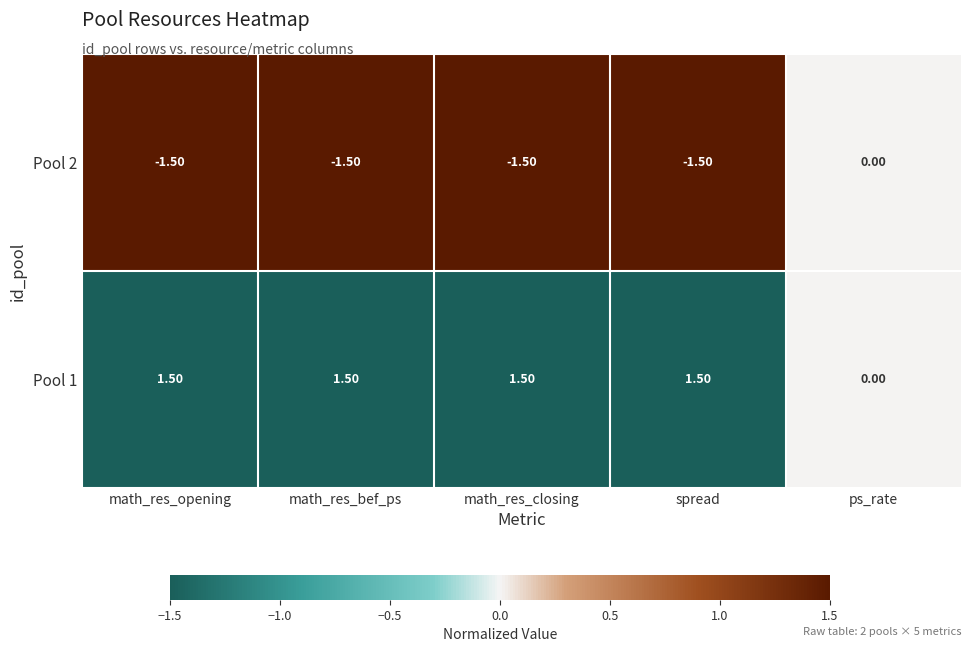

Which series has the largest total across all categories?

Pool 1